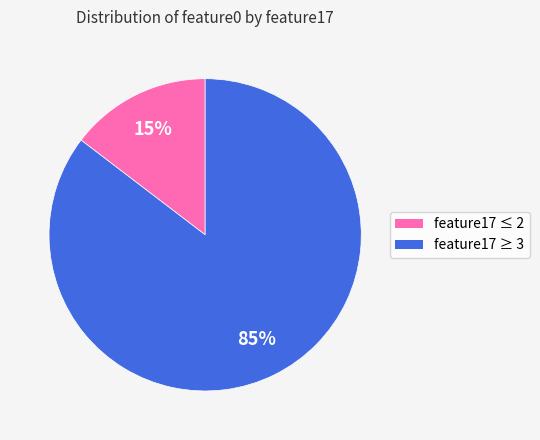

To the nearest percent, what is the average slice percentage?

50%